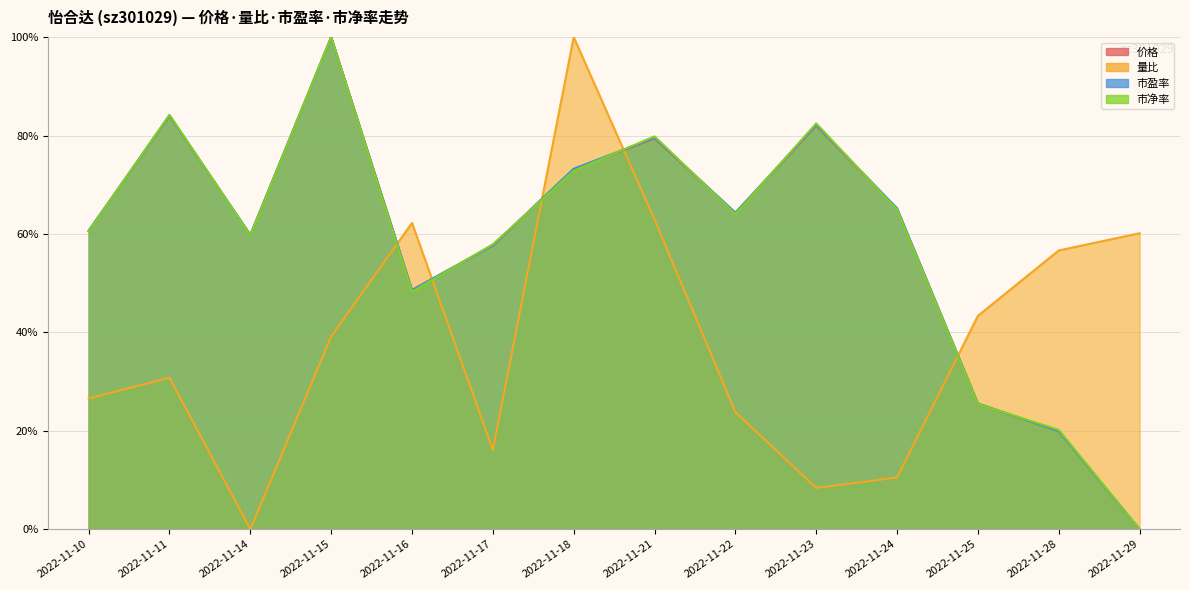

At which category does 市盈率 reach its first local valley?

2022-11-14